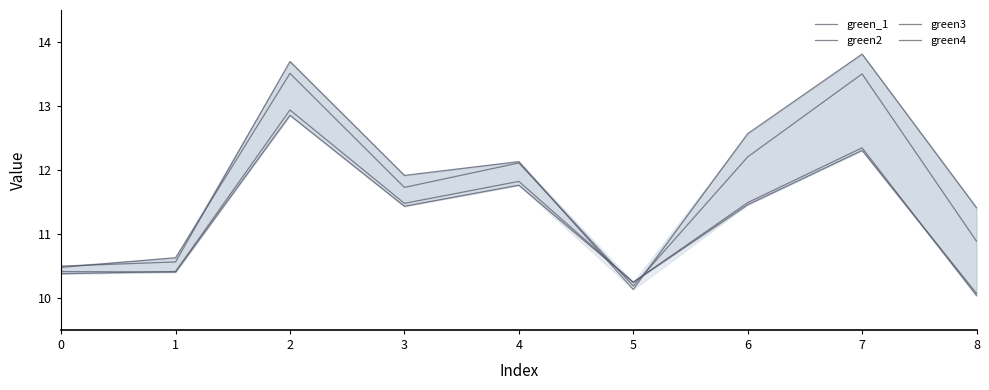

What is the spread (max minus min) of values at 0?

0.1